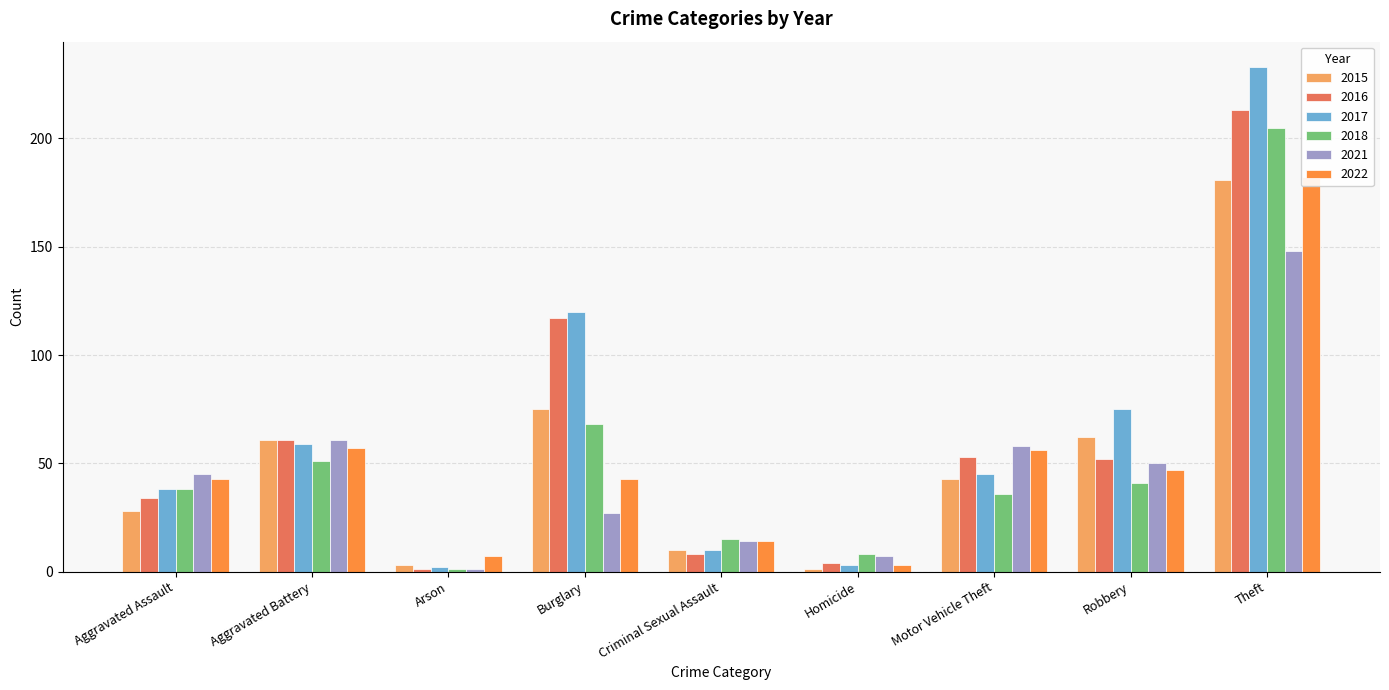

How many data points in 2015 are less than 43?

4